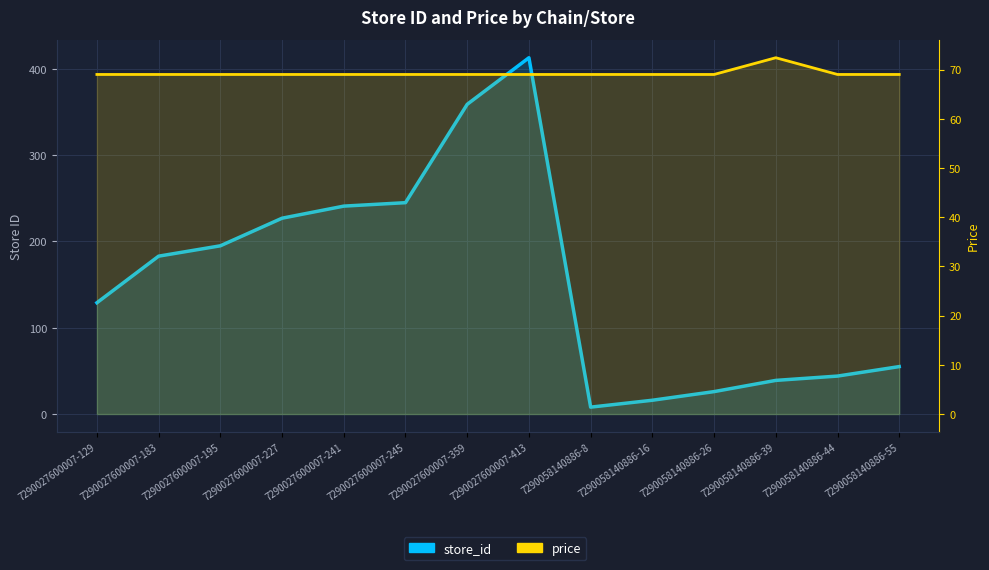

At which category does the chart reach its peak across all series?

7290027600007-413